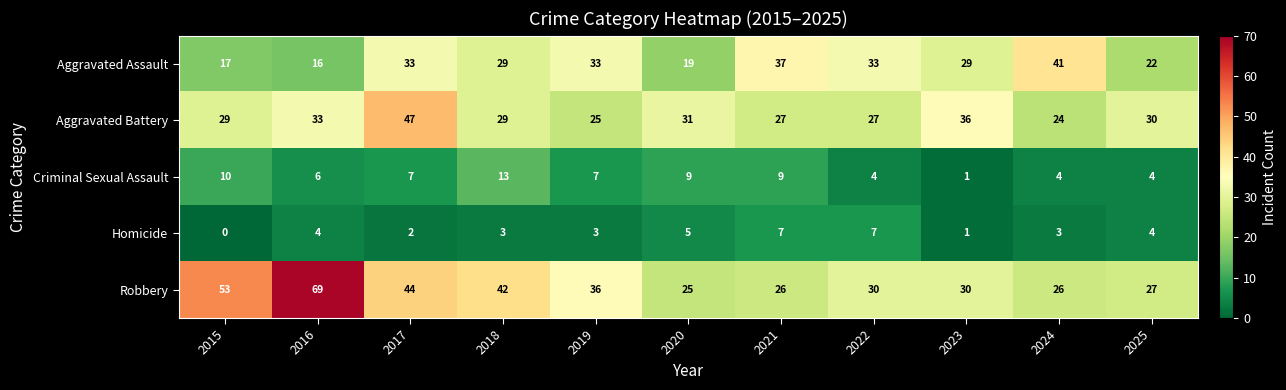

What is the sum of the Homicide values at 2015 and 2025?

4